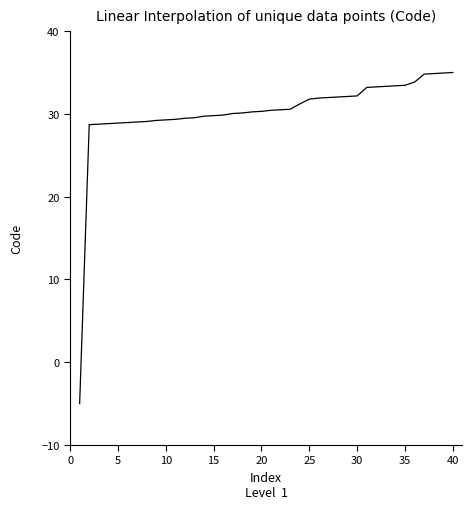

What is the difference between the maximum and minimum values?

40.0